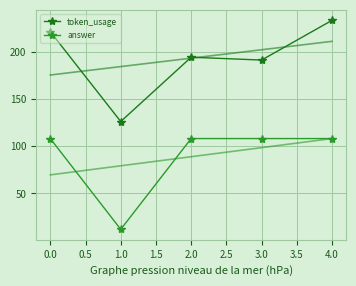

Count the number of categories in the chart.

5